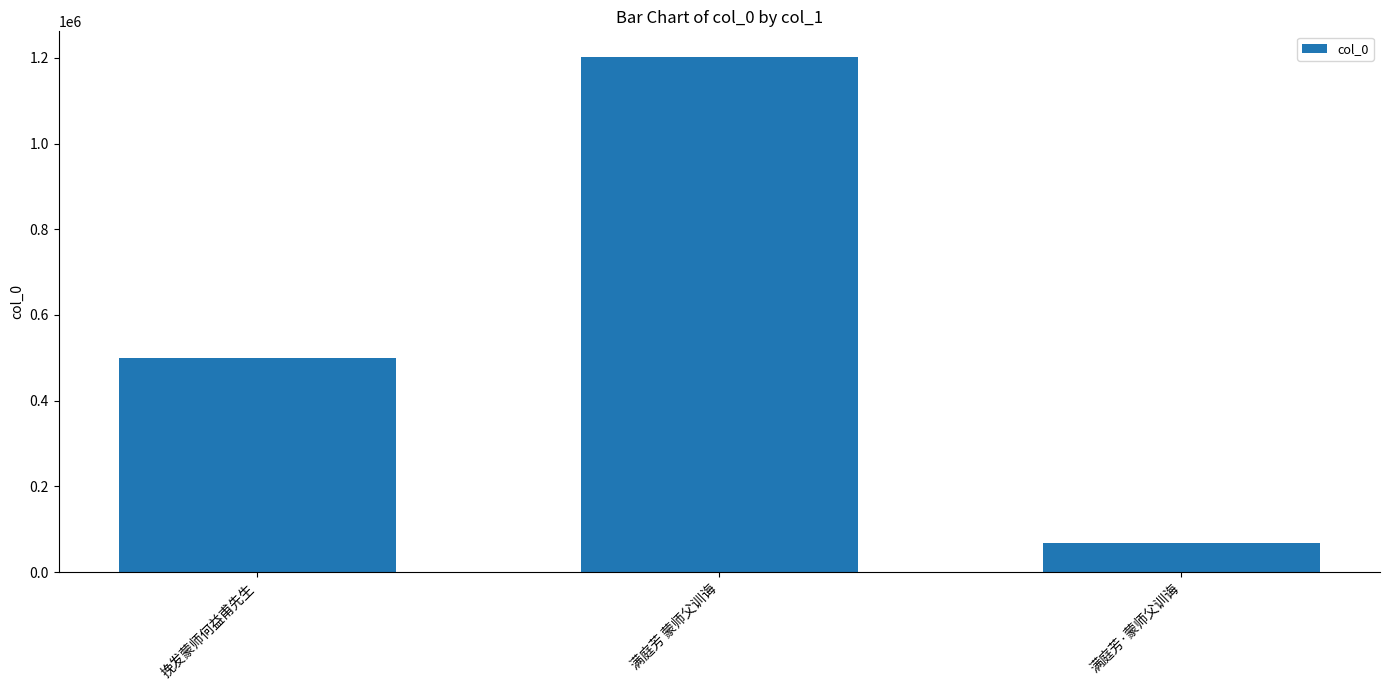

Reading right to left, what are all the values shown in this chart?

满庭芳·蒙师父训诲=68099	满庭芳 蒙师父训诲=1201851	挽发蒙师何益甫先生=500471